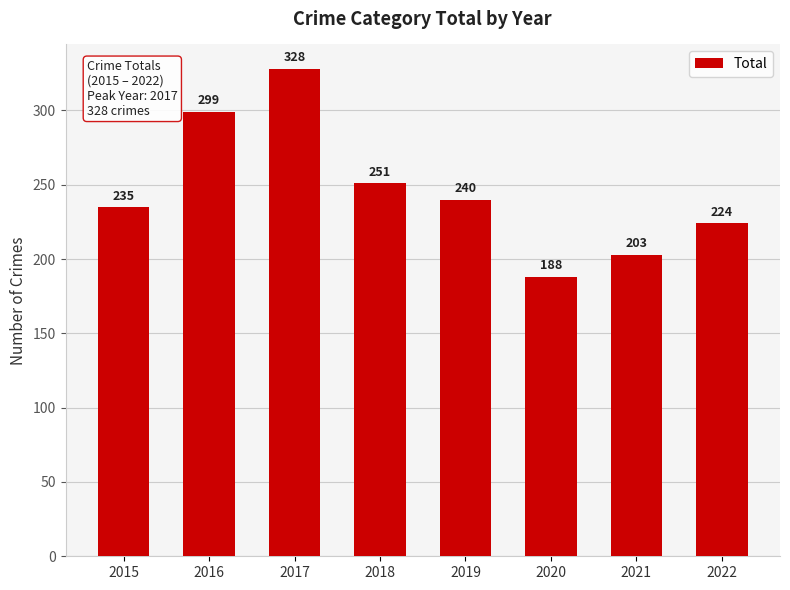

How many data points are less than 240?

4